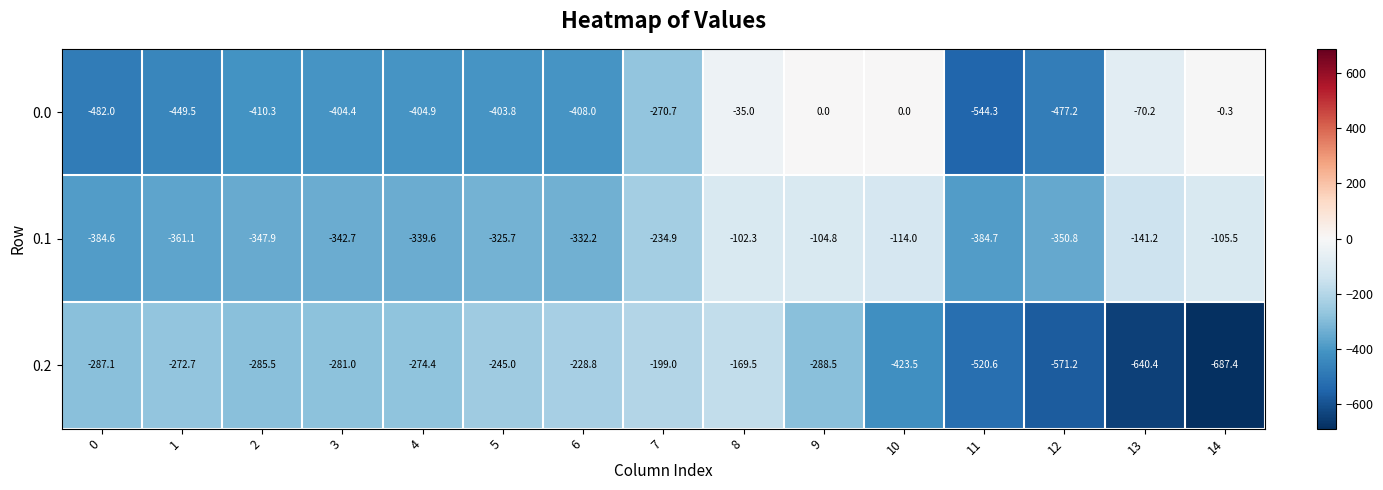

What is the total value across all series at 7?

-704.6